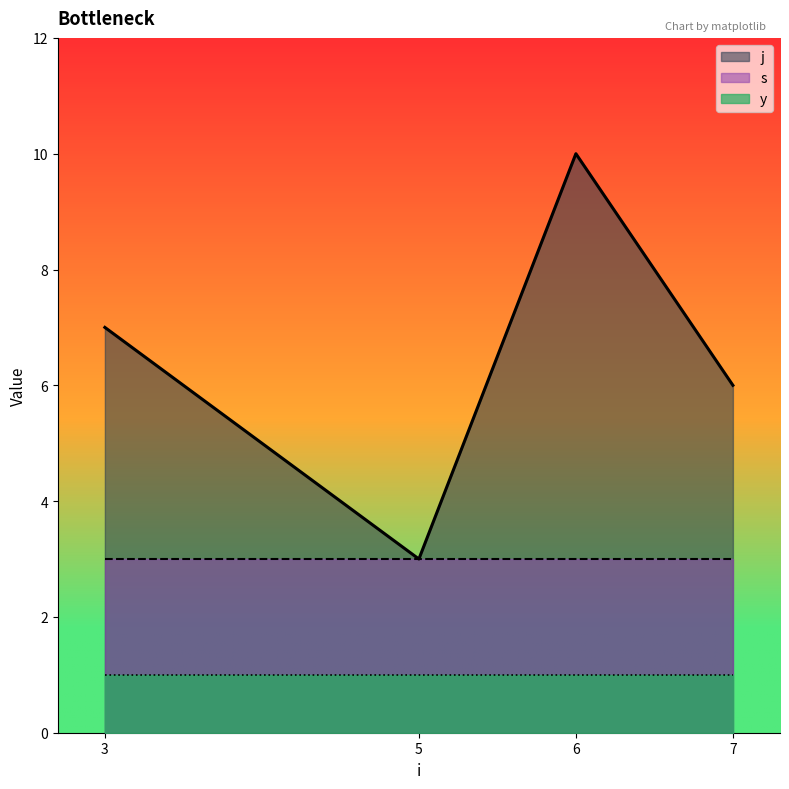

What is the maximum value shown in the chart?

10